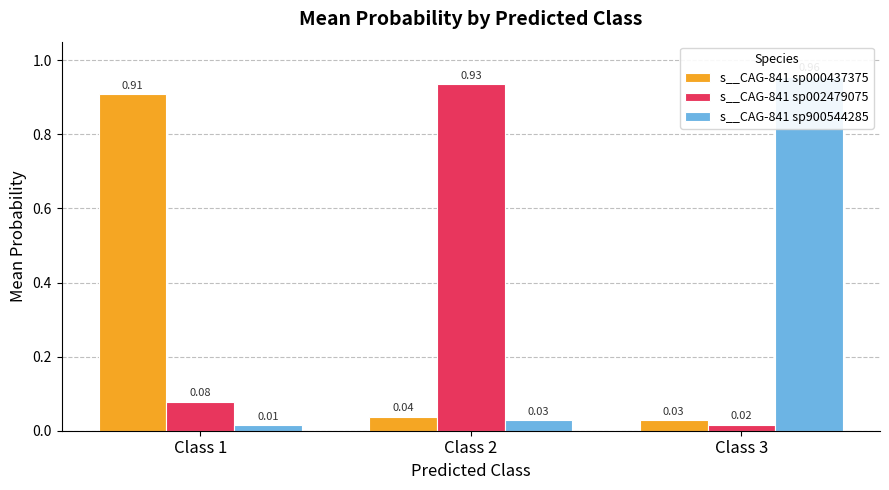

What is the value of the s__CAG-841 sp000437375 bar at the 1st from the left?

0.9